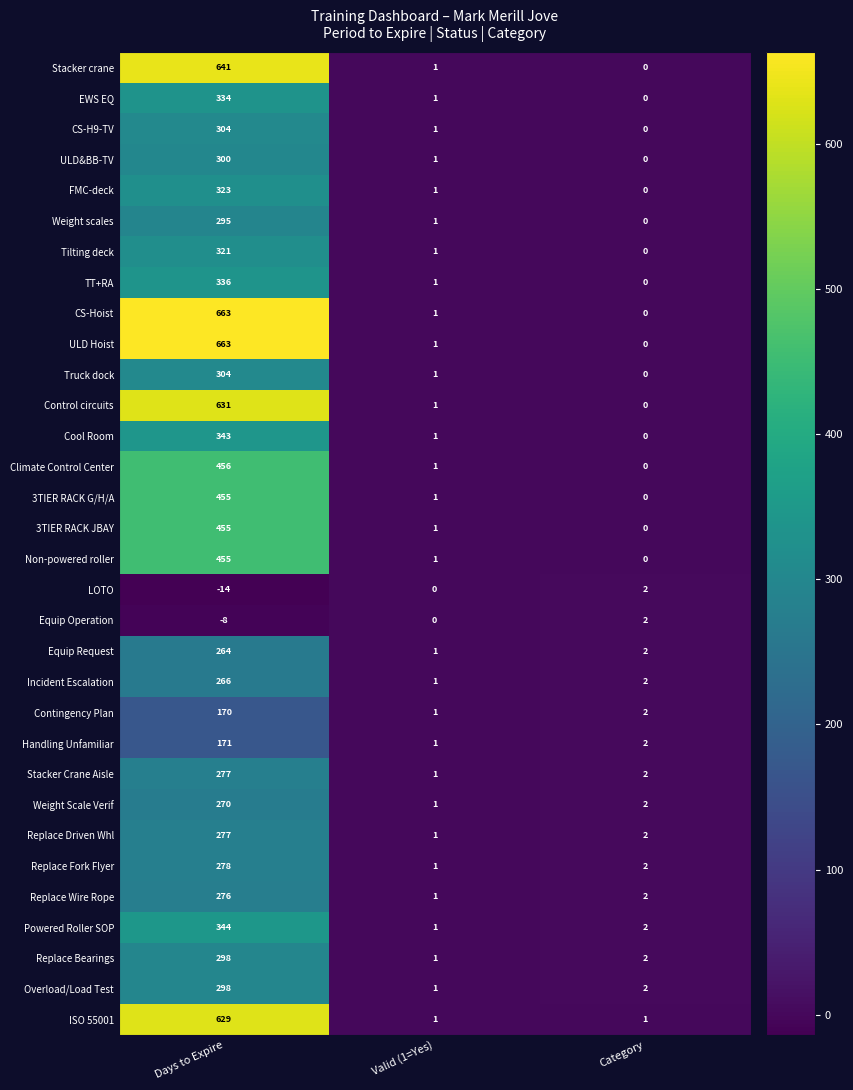

Is it true that CS-H9-TV equals 172 at Days to Expire?

False